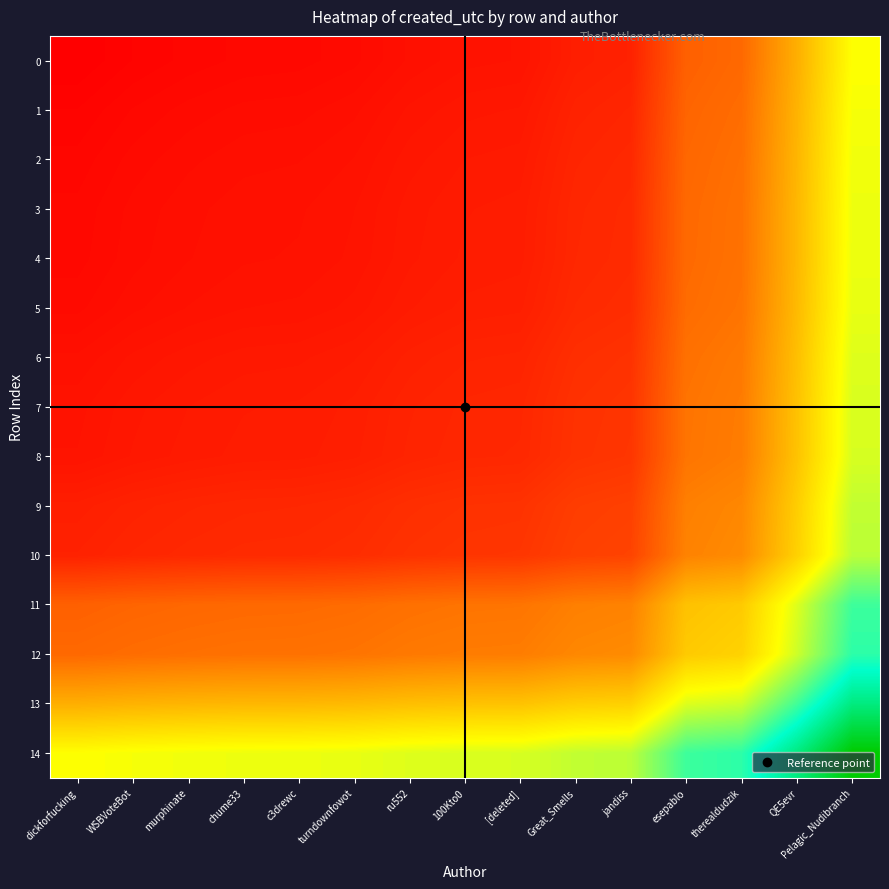

Reading left to right, extract all data points from this chart.

0: dickforfucking=0.0	WSBVoteBot=0.0	murphinate=0.0	chume33=0.0	c3drewc=0.0	turndownfowot=0.0	ru552=0.0	100Kto0=0.0	[deleted]=0.0	Great_Smells=0.1	jandiss=0.1	esepablo=0.2	therealdudzik=0.2	QE5evr=0.3	Pelagic_Nudibranch=0.5
1: dickforfucking=0.0	WSBVoteBot=0.0	murphinate=0.0	chume33=0.0	c3drewc=0.0	turndownfowot=0.0	ru552=0.0	100Kto0=0.0	[deleted]=0.0	Great_Smells=0.1	jandiss=0.1	esepablo=0.2	therealdudzik=0.2	QE5evr=0.4	Pelagic_Nudibranch=0.5
2: dickforfucking=0.0	WSBVoteBot=0.0	murphinate=0.0	chume33=0.0	c3drewc=0.0	turndownfowot=0.0	ru552=0.0	100Kto0=0.1	[deleted]=0.1	Great_Smells=0.1	jandiss=0.1	esepablo=0.2	therealdudzik=0.2	QE5evr=0.4	Pelagic_Nudibranch=0.5
3: dickforfucking=0.0	WSBVoteBot=0.0	murphinate=0.0	chume33=0.0	c3drewc=0.0	turndownfowot=0.0	ru552=0.0	100Kto0=0.1	[deleted]=0.1	Great_Smells=0.1	jandiss=0.1	esepablo=0.2	therealdudzik=0.2	QE5evr=0.4	Pelagic_Nudibranch=0.5
4: dickforfucking=0.0	WSBVoteBot=0.0	murphinate=0.0	chume33=0.0	c3drewc=0.0	turndownfowot=0.0	ru552=0.0	100Kto0=0.1	[deleted]=0.1	Great_Smells=0.1	jandiss=0.1	esepablo=0.2	therealdudzik=0.2	QE5evr=0.4	Pelagic_Nudibranch=0.5
5: dickforfucking=0.0	WSBVoteBot=0.0	murphinate=0.0	chume33=0.0	c3drewc=0.0	turndownfowot=0.0	ru552=0.1	100Kto0=0.1	[deleted]=0.1	Great_Smells=0.1	jandiss=0.1	esepablo=0.2	therealdudzik=0.2	QE5evr=0.4	Pelagic_Nudibranch=0.5
6: dickforfucking=0.0	WSBVoteBot=0.0	murphinate=0.0	chume33=0.0	c3drewc=0.0	turndownfowot=0.1	ru552=0.1	100Kto0=0.1	[deleted]=0.1	Great_Smells=0.1	jandiss=0.1	esepablo=0.2	therealdudzik=0.2	QE5evr=0.4	Pelagic_Nudibranch=0.5
7: dickforfucking=0.0	WSBVoteBot=0.0	murphinate=0.1	chume33=0.1	c3drewc=0.1	turndownfowot=0.1	ru552=0.1	100Kto0=0.1	[deleted]=0.1	Great_Smells=0.1	jandiss=0.1	esepablo=0.2	therealdudzik=0.2	QE5evr=0.4	Pelagic_Nudibranch=0.5
8: dickforfucking=0.0	WSBVoteBot=0.0	murphinate=0.1	chume33=0.1	c3drewc=0.1	turndownfowot=0.1	ru552=0.1	100Kto0=0.1	[deleted]=0.1	Great_Smells=0.1	jandiss=0.1	esepablo=0.2	therealdudzik=0.2	QE5evr=0.4	Pelagic_Nudibranch=0.5
9: dickforfucking=0.1	WSBVoteBot=0.1	murphinate=0.1	chume33=0.1	c3drewc=0.1	turndownfowot=0.1	ru552=0.1	100Kto0=0.1	[deleted]=0.1	Great_Smells=0.1	jandiss=0.1	esepablo=0.3	therealdudzik=0.3	QE5evr=0.4	Pelagic_Nudibranch=0.6
10: dickforfucking=0.1	WSBVoteBot=0.1	murphinate=0.1	chume33=0.1	c3drewc=0.1	turndownfowot=0.1	ru552=0.1	100Kto0=0.1	[deleted]=0.1	Great_Smells=0.1	jandiss=0.1	esepablo=0.3	therealdudzik=0.3	QE5evr=0.4	Pelagic_Nudibranch=0.6
11: dickforfucking=0.2	WSBVoteBot=0.2	murphinate=0.2	chume33=0.2	c3drewc=0.2	turndownfowot=0.2	ru552=0.2	100Kto0=0.2	[deleted]=0.2	Great_Smells=0.3	jandiss=0.3	esepablo=0.4	therealdudzik=0.4	QE5evr=0.5	Pelagic_Nudibranch=0.7
12: dickforfucking=0.2	WSBVoteBot=0.2	murphinate=0.2	chume33=0.2	c3drewc=0.2	turndownfowot=0.2	ru552=0.2	100Kto0=0.2	[deleted]=0.2	Great_Smells=0.3	jandiss=0.3	esepablo=0.4	therealdudzik=0.4	QE5evr=0.5	Pelagic_Nudibranch=0.7
13: dickforfucking=0.3	WSBVoteBot=0.4	murphinate=0.4	chume33=0.4	c3drewc=0.4	turndownfowot=0.4	ru552=0.4	100Kto0=0.4	[deleted]=0.4	Great_Smells=0.4	jandiss=0.4	esepablo=0.5	therealdudzik=0.5	QE5evr=0.7	Pelagic_Nudibranch=0.8
14: dickforfucking=0.5	WSBVoteBot=0.5	murphinate=0.5	chume33=0.5	c3drewc=0.5	turndownfowot=0.5	ru552=0.5	100Kto0=0.5	[deleted]=0.5	Great_Smells=0.6	jandiss=0.6	esepablo=0.7	therealdudzik=0.7	QE5evr=0.8	Pelagic_Nudibranch=1.0